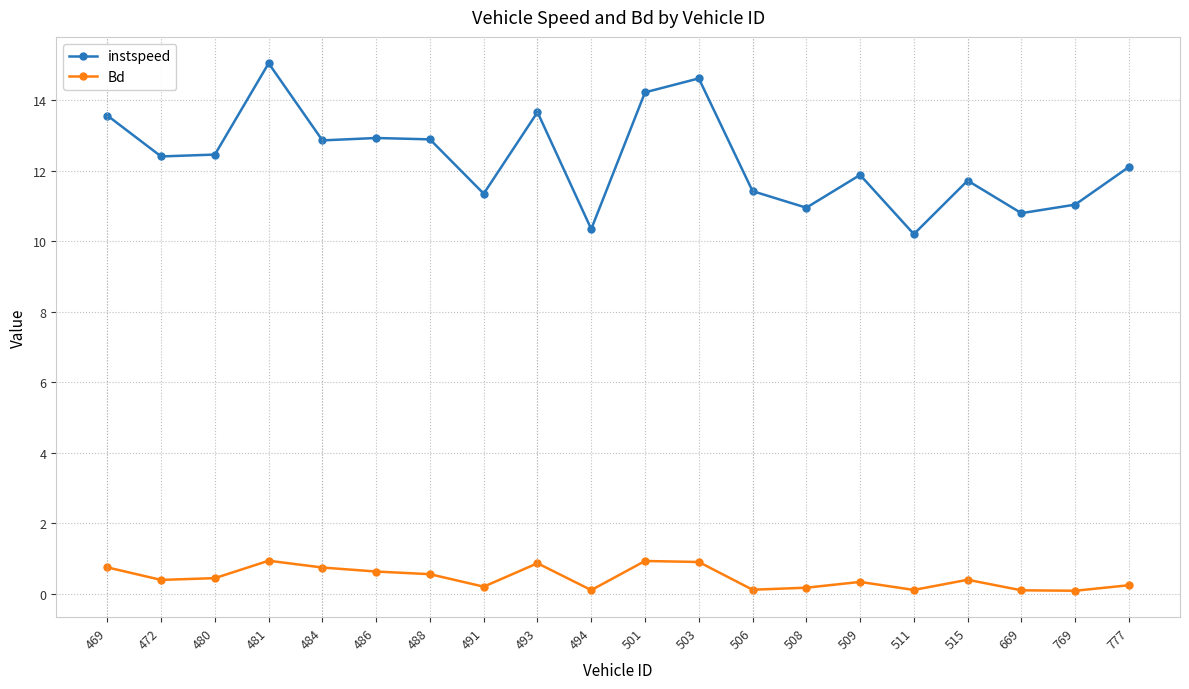

How many data points in instspeed are above 12?

11